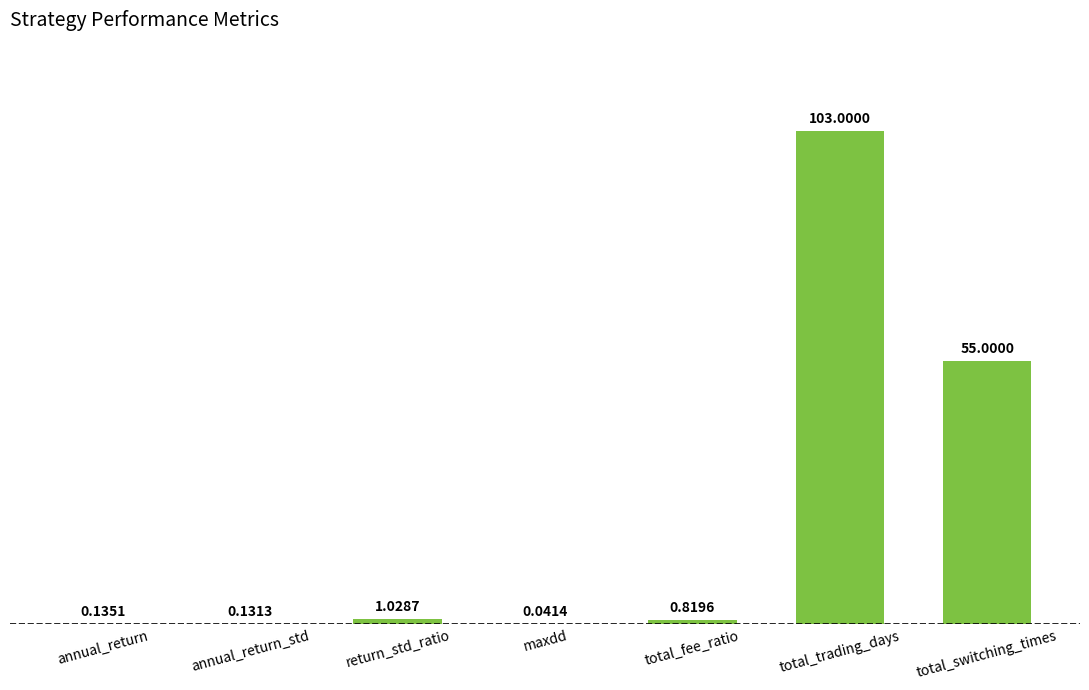

At which category does the chart reach its peak across all series?

total_trading_days